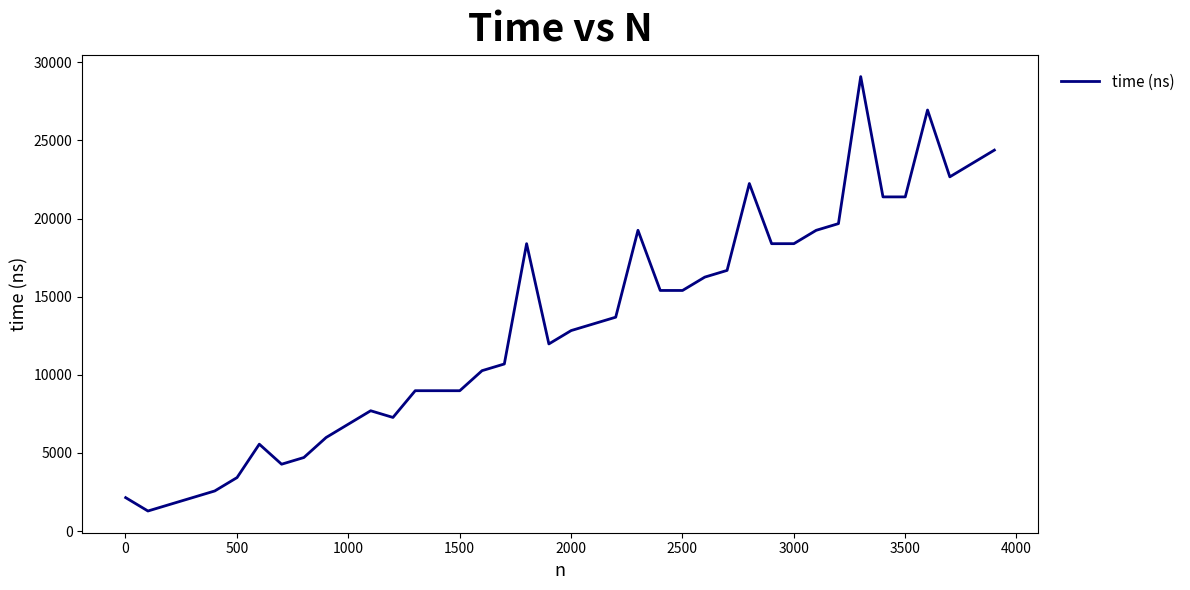

What is the greatest value displayed?

29080